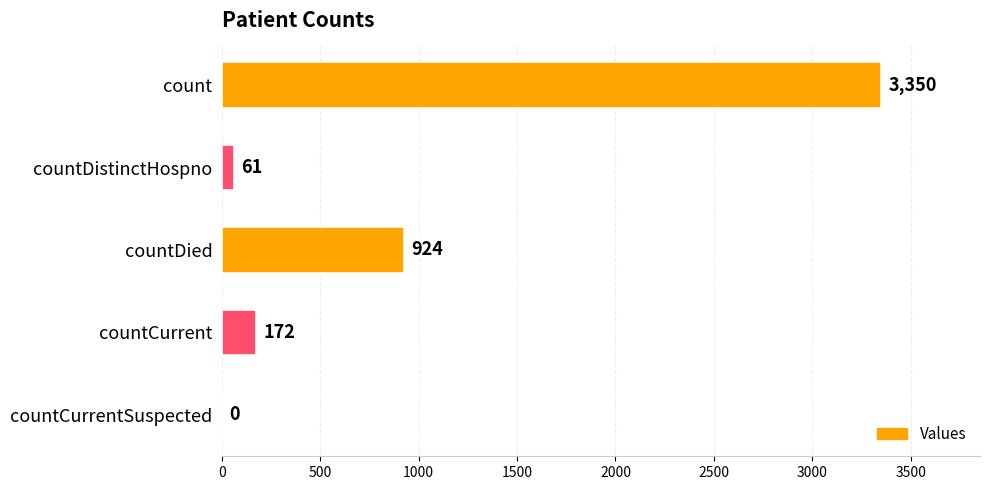

How many values are above zero?

4